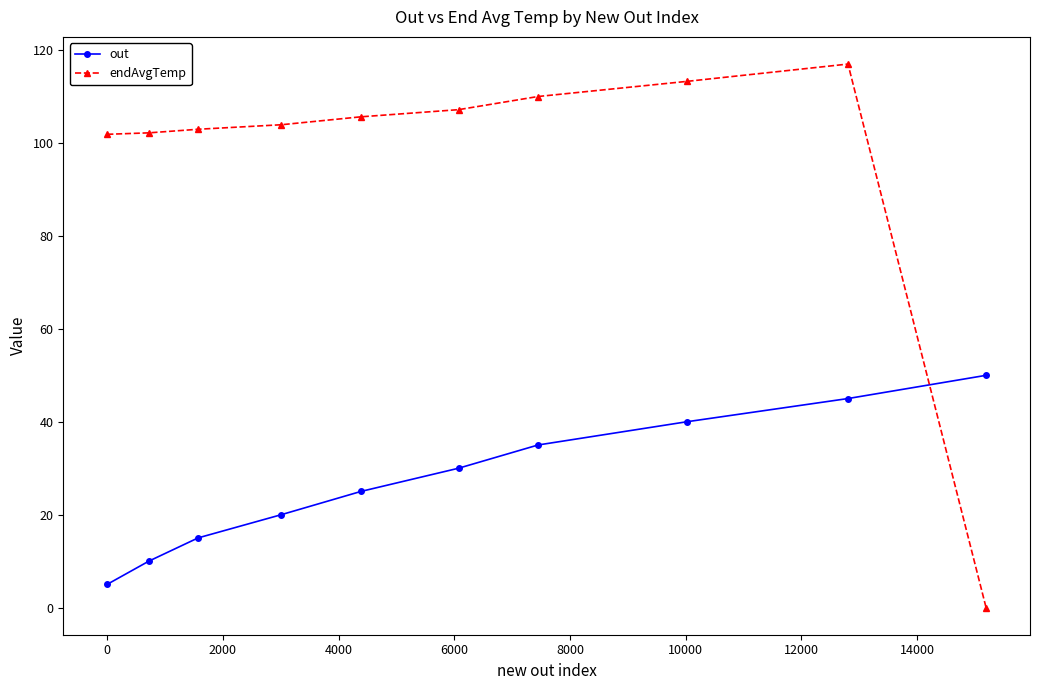

Which series has the largest total across all categories?

endAvgTemp